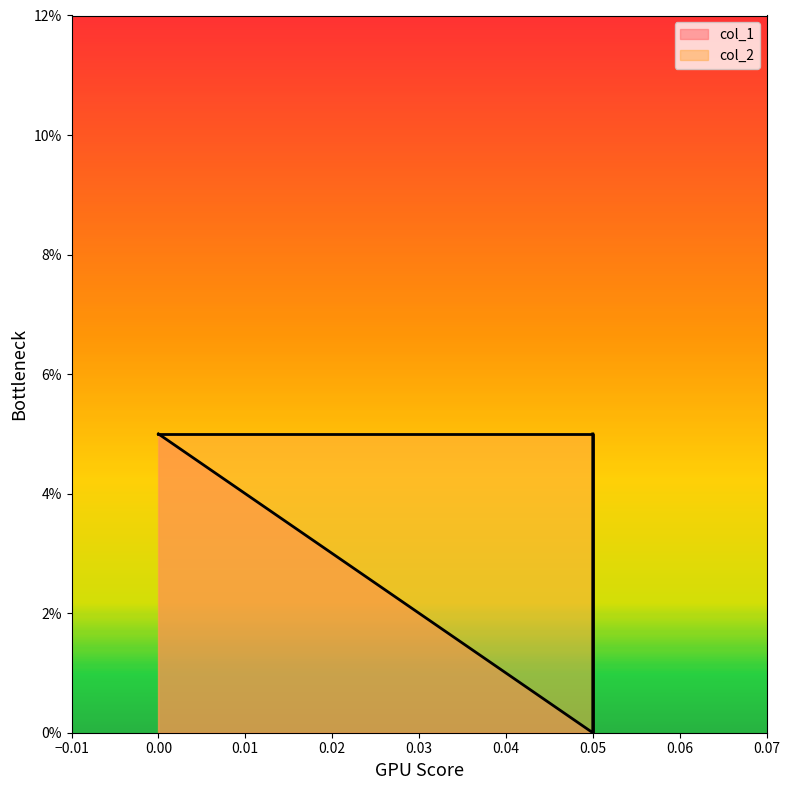

Is it true that col_2 equals 0.0 at 0.0?

False